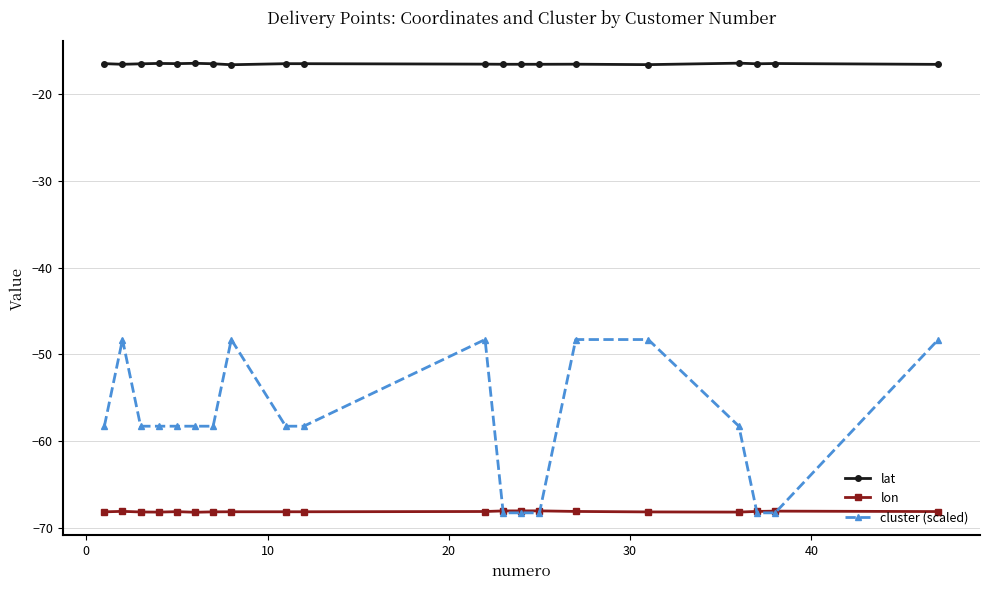

How many categories are shown in the chart?

20